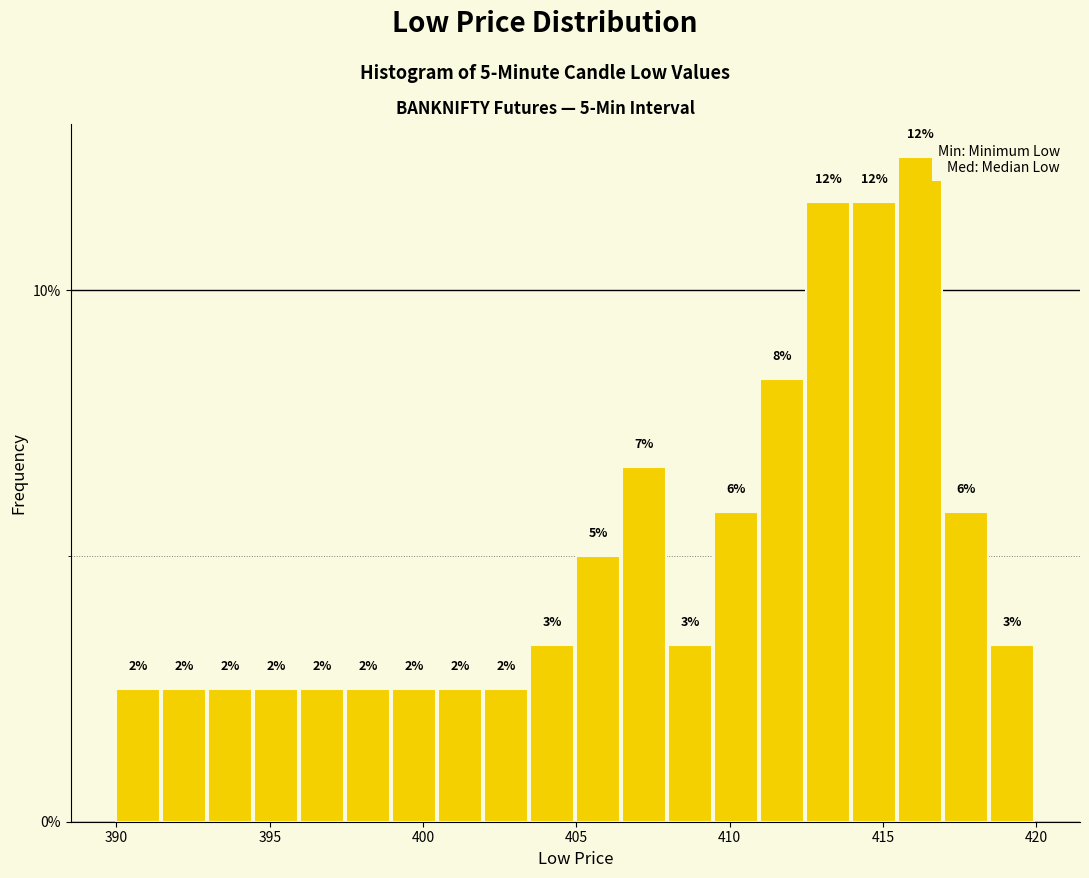

Read against the x-axis, roughly where is the centre of the tallest bar?

416.0